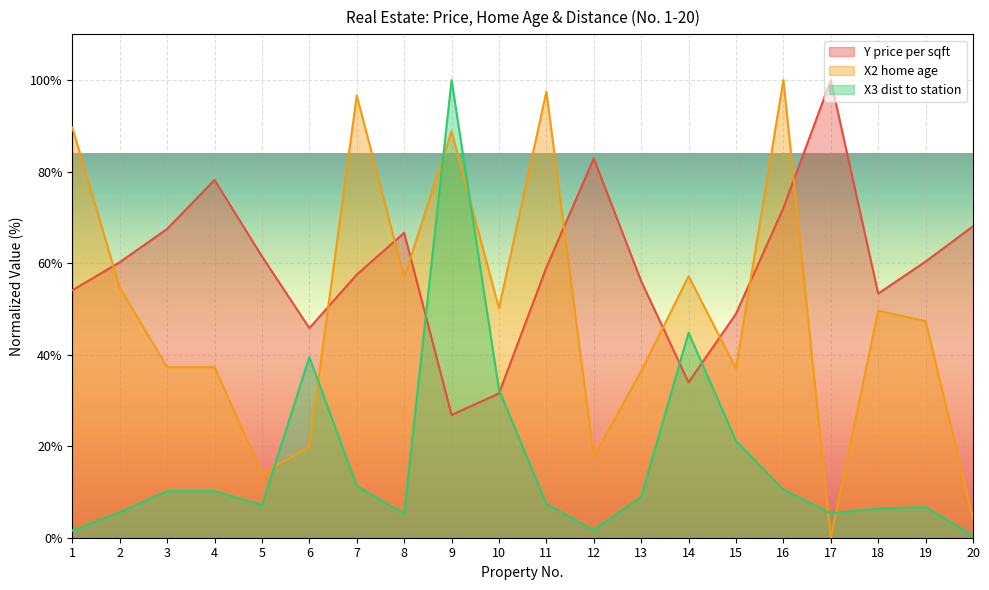

True or false: Y price per sqft has a value of 54.1 at 1.

True